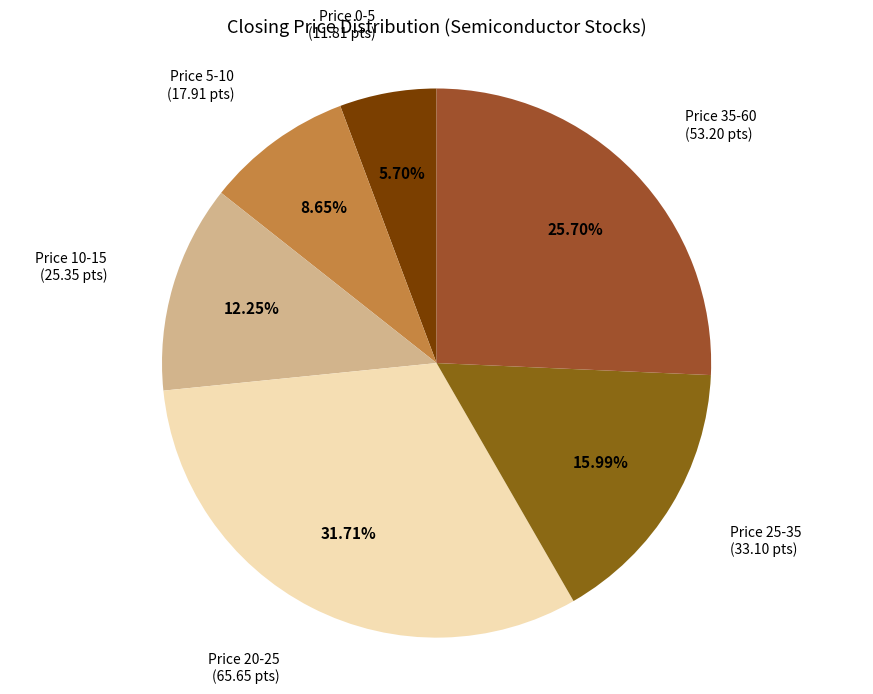

Count the number of slices in the pie.

6